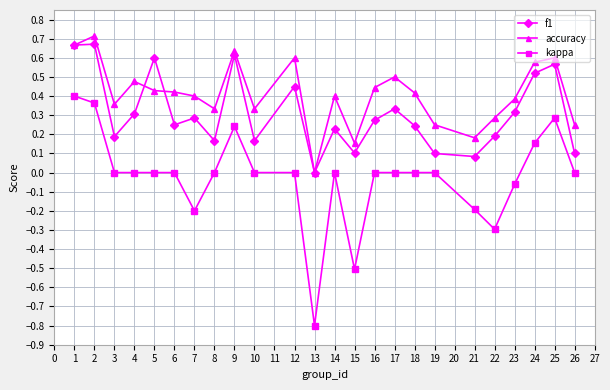

Is the value of kappa at 17 greater than the value of f1 at 22?

No